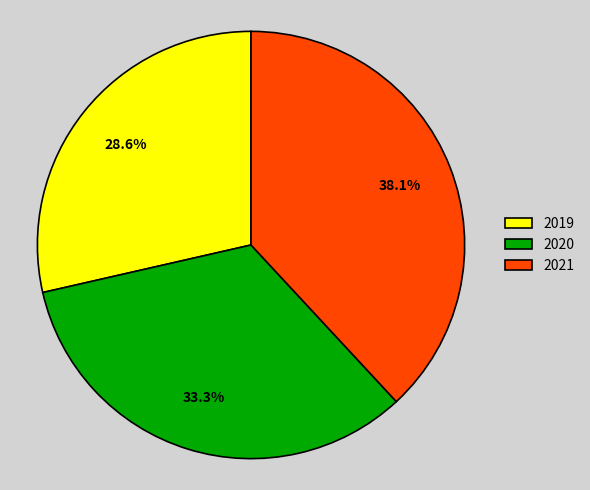

How many slices are in this pie chart?

3